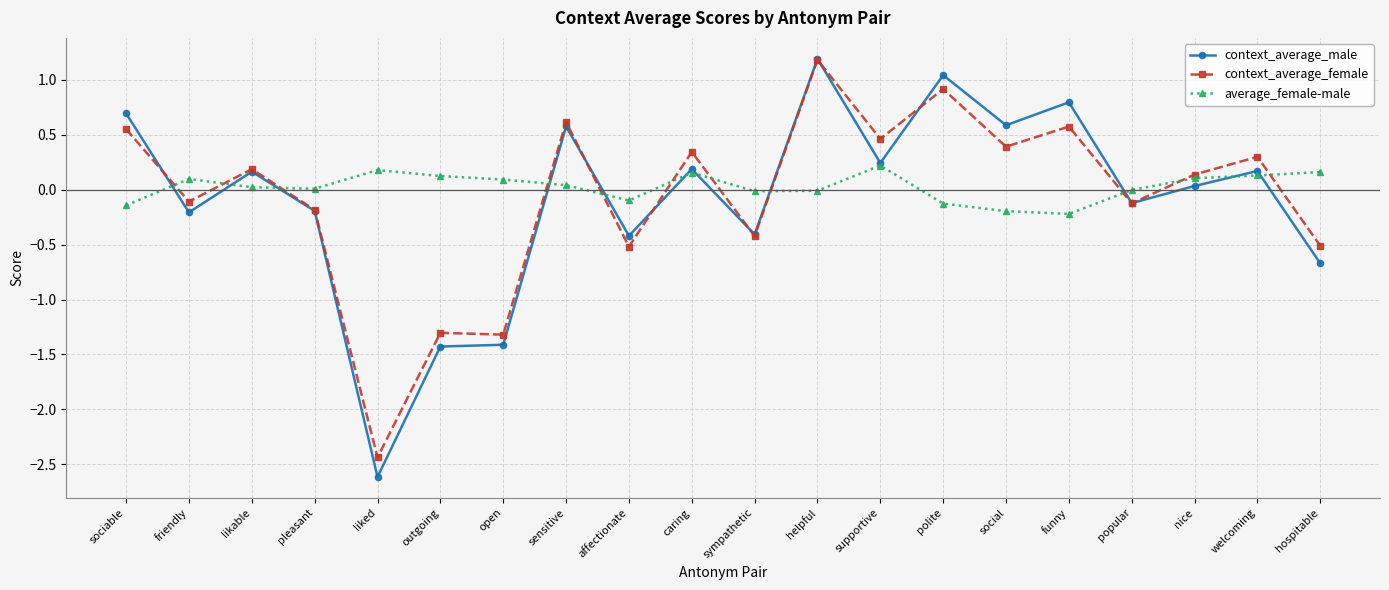

How many lines are shown in the chart?

3